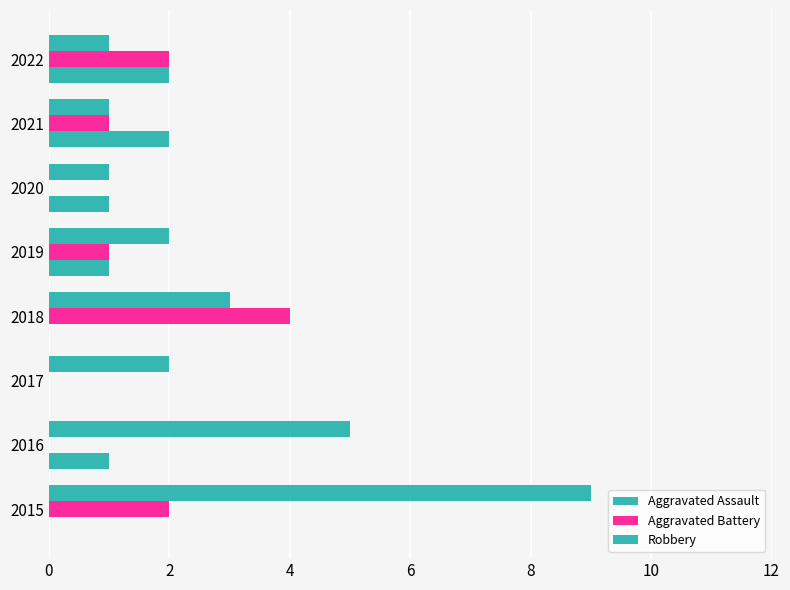

How many distinct data groups are displayed?

3